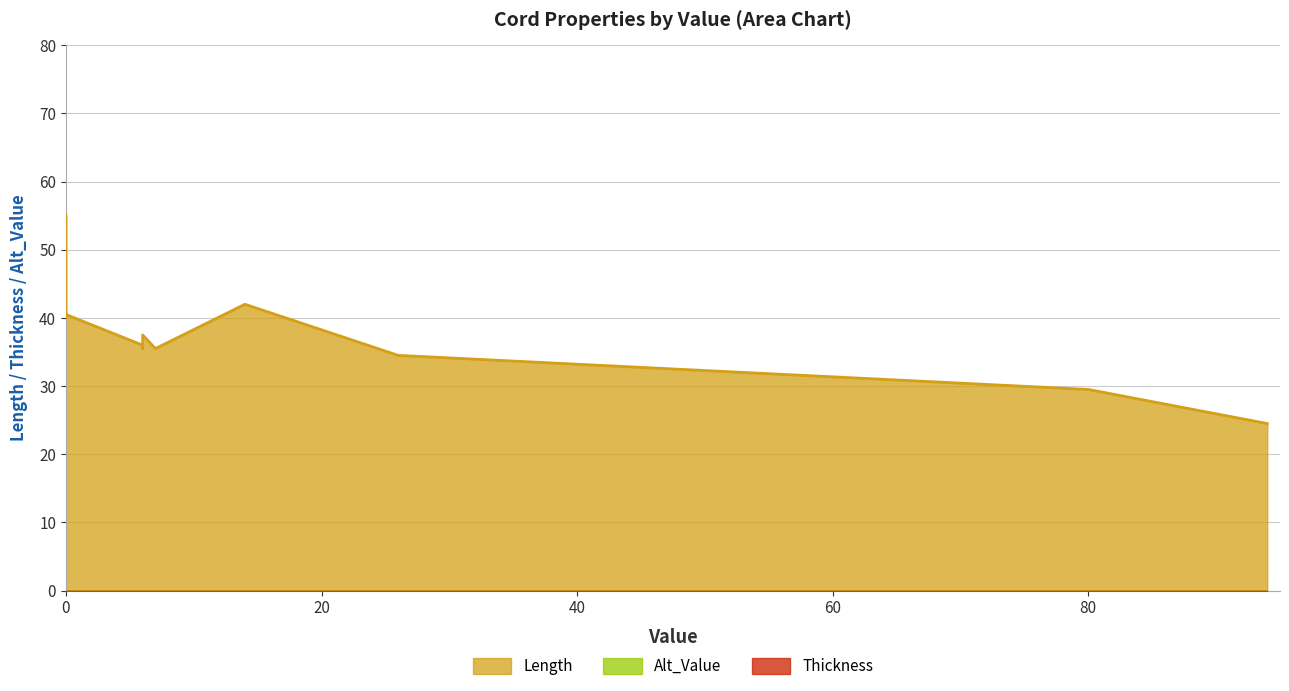

Rank the series by their maximum value, from highest to lowest.

Length, Thickness, Alt_Value